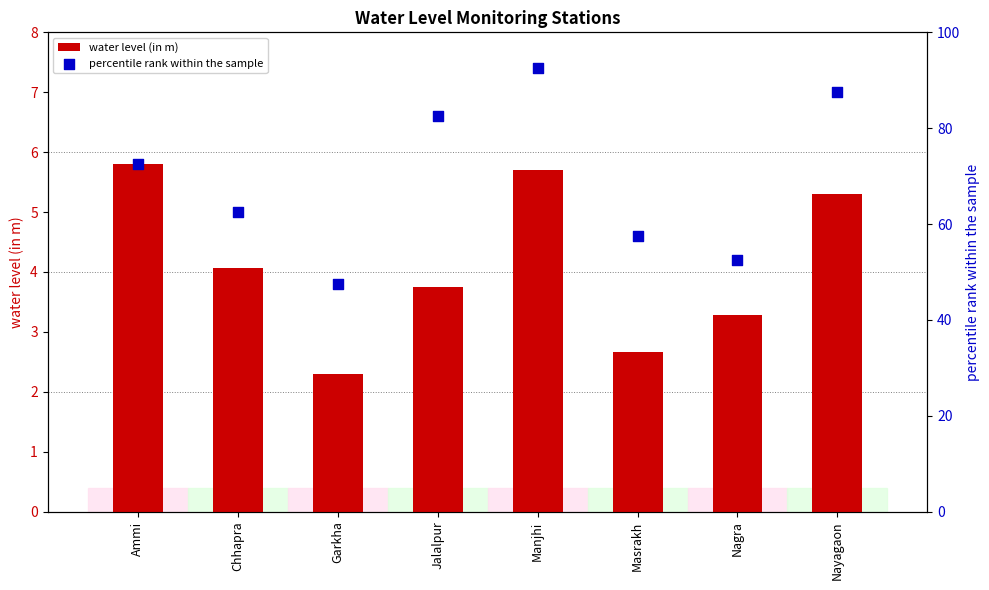

Which series has the largest Y range (max minus min)?

percentile rank within the sample